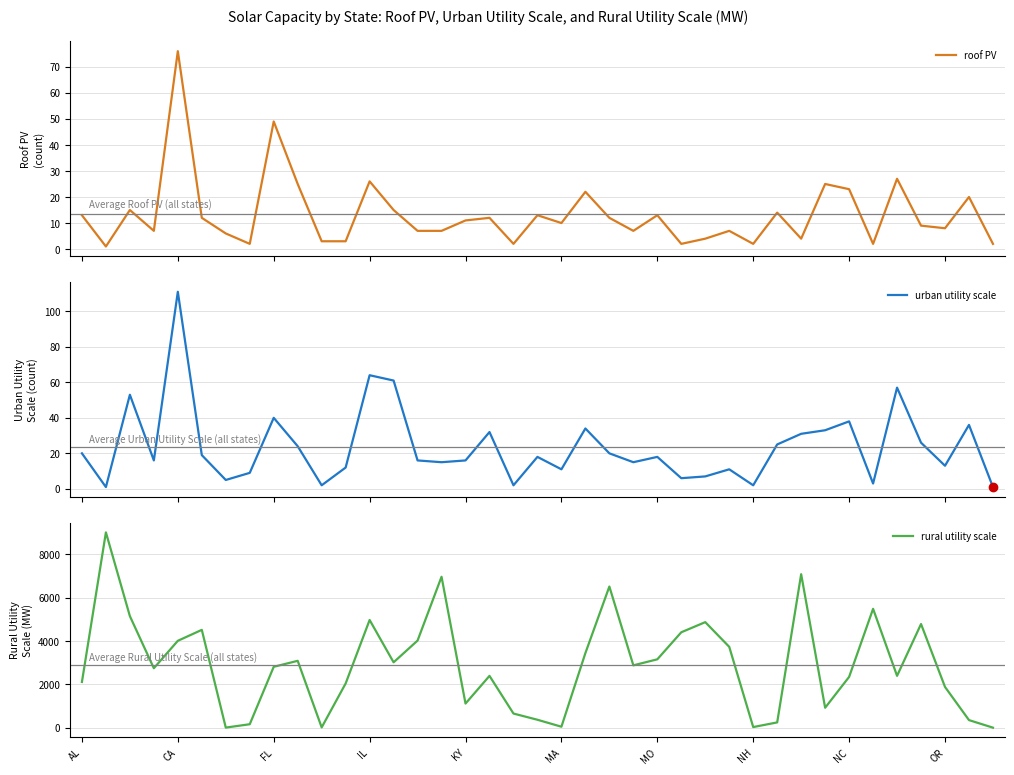

True or false: urban utility scale has a value of 15 at 23.

True